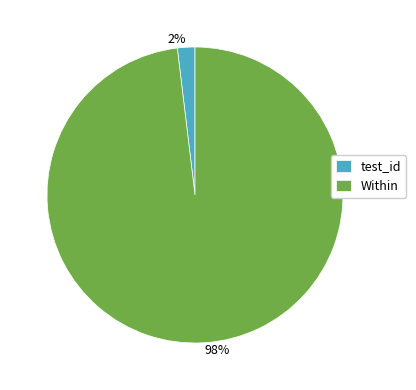

Combined, do Within and test_id account for over 50%?

Yes